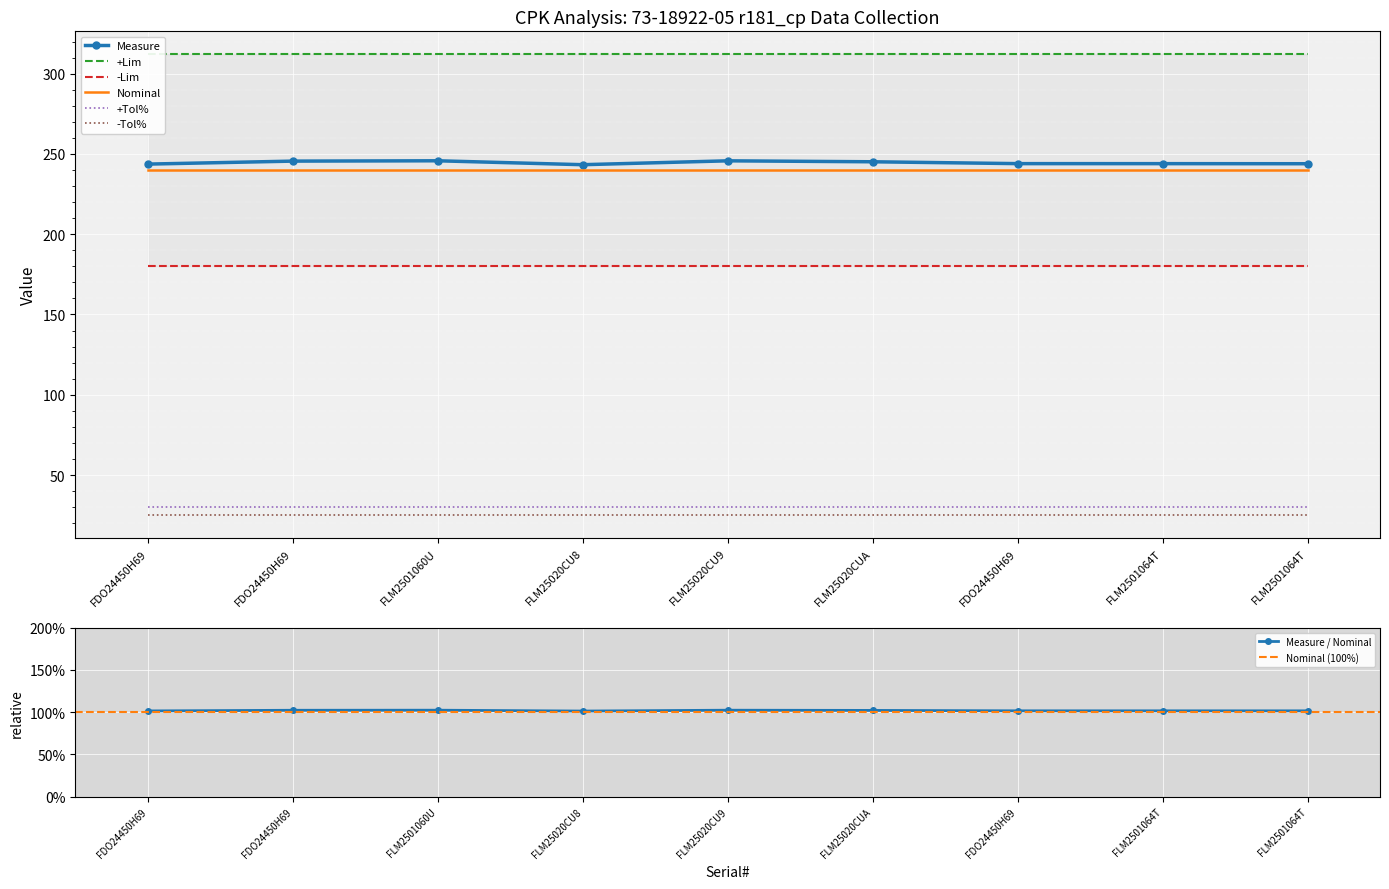

Reading right to left, list all the values displayed in this chart.

Measure: 243.9	243.9	244.0	245.1	245.7	243.3	245.7	245.5	243.7
+Lim: 312.0	312.0	312.0	312.0	312.0	312.0	312.0	312.0	312.0
-Lim: 180.0	180.0	180.0	180.0	180.0	180.0	180.0	180.0	180.0
Nominal: 240.0	240.0	240.0	240.0	240.0	240.0	240.0	240.0	240.0
+Tol%: 30.0	30.0	30.0	30.0	30.0	30.0	30.0	30.0	30.0
-Tol%: 25.0	25.0	25.0	25.0	25.0	25.0	25.0	25.0	25.0